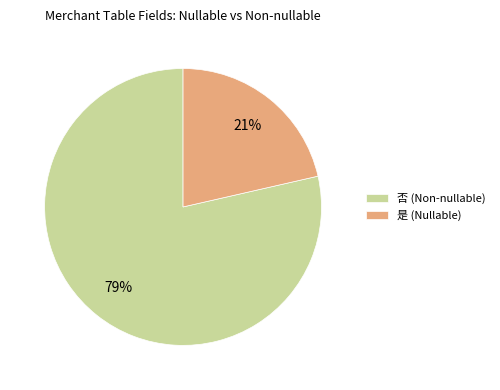

Is the sum of 是 (Nullable) and 否 (Non-nullable) greater than half?

Yes